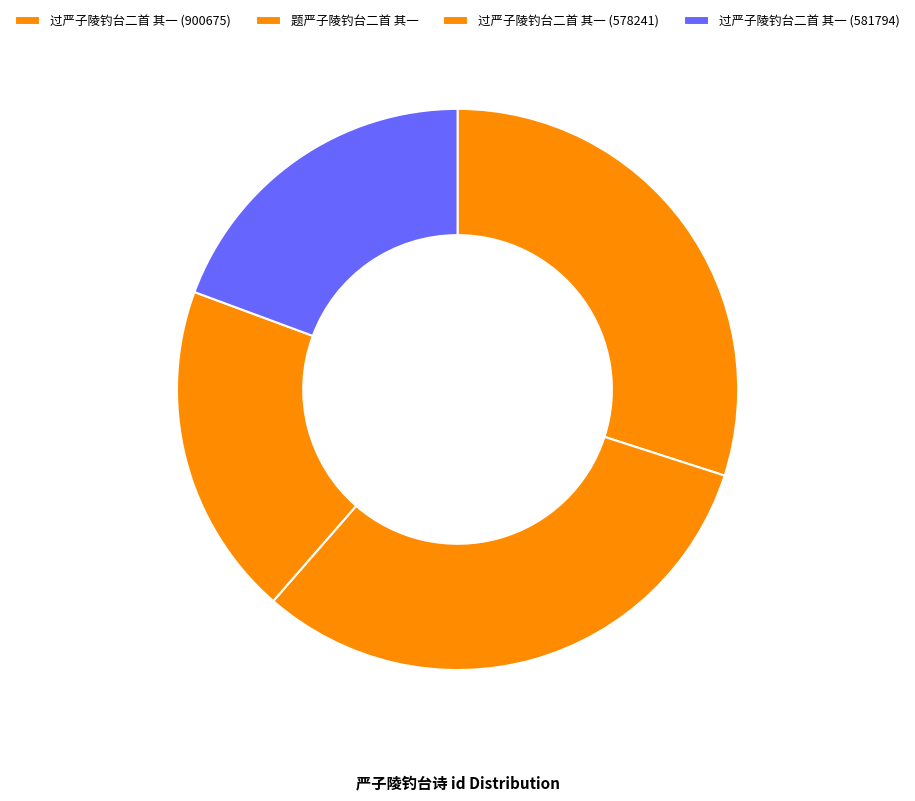

To the nearest percent, what percentage of the pie is 过严子陵钓台二首 其一 (581794)?

19%